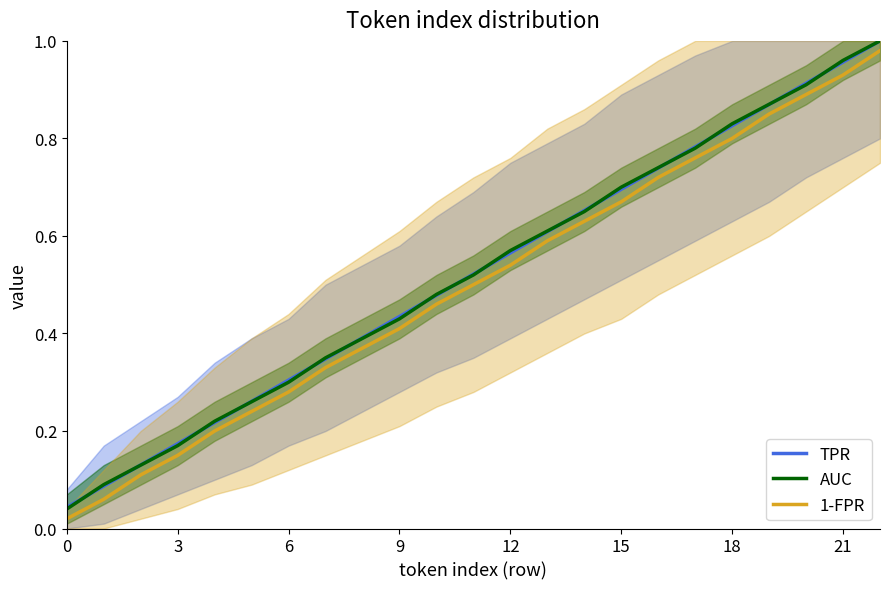

Rank the series by their maximum value, from highest to lowest.

TPR, AUC, 1-FPR